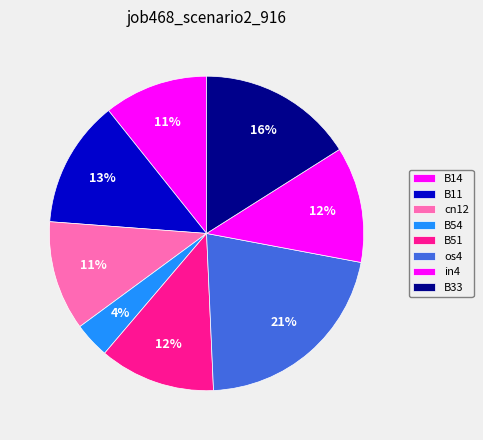

To the nearest percent, what is the average slice percentage?

12%